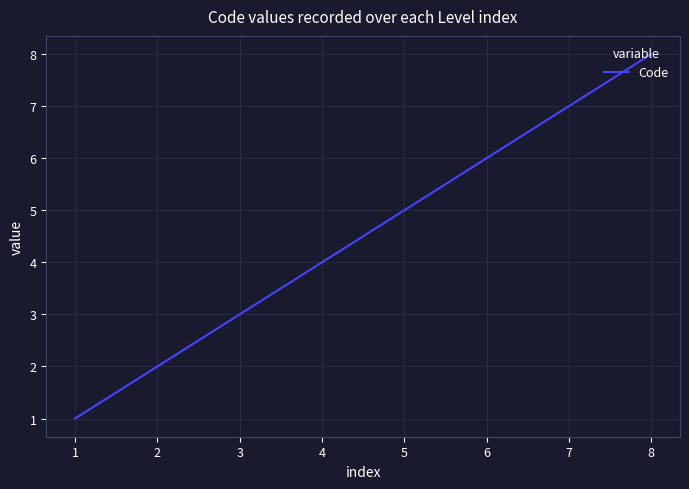

True or false: the data has more than 2 interior local peaks.

False